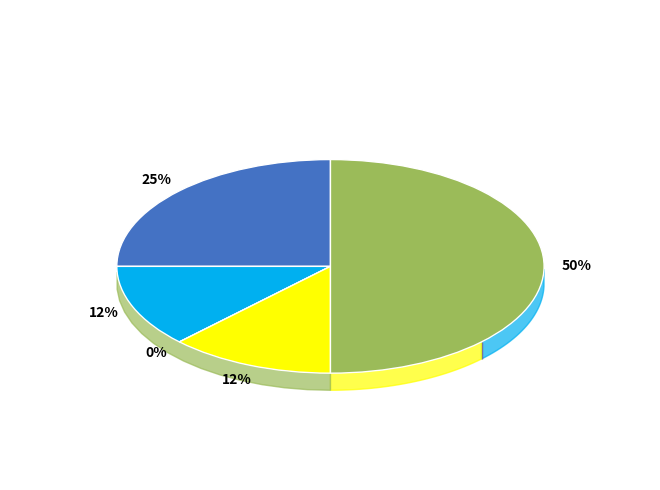

To the nearest percent, what is the combined percentage of Aggravated Battery and Theft?

62%